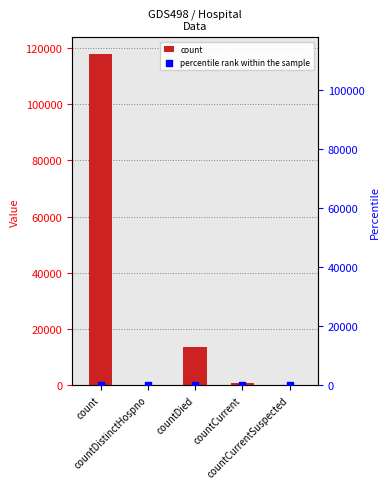

At which category is the sum across all series the highest?

count